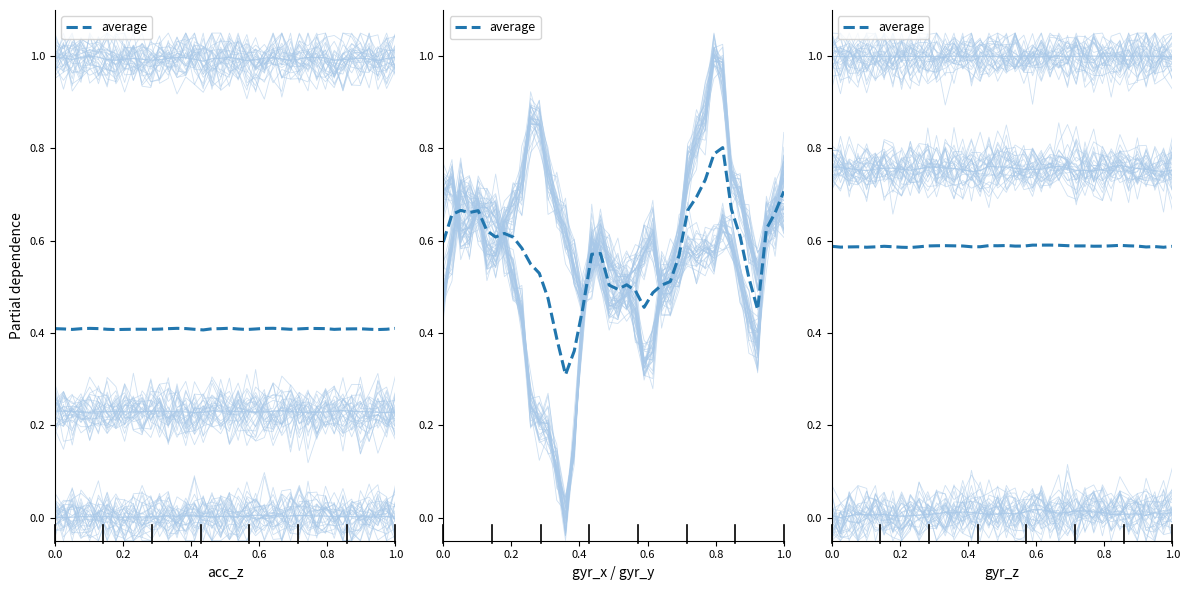

In gyr_z, how many points are lower than both neighbors (excluding endpoints)?

9